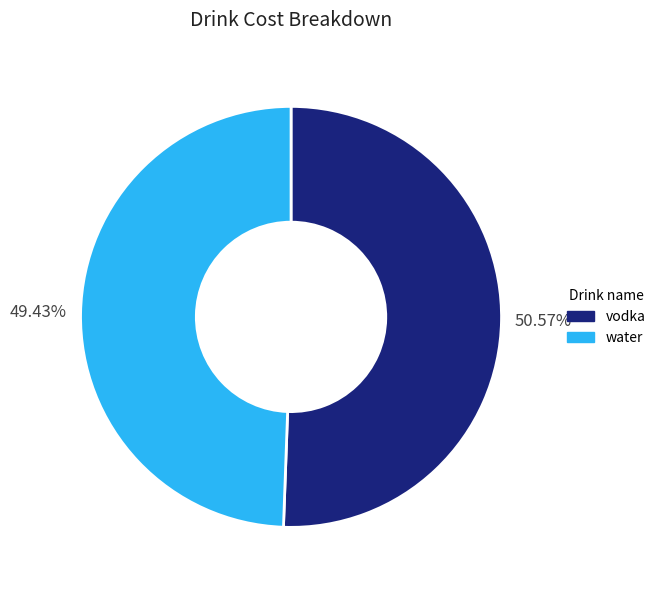

The water slice represents 35% of the pie. True or false?

False